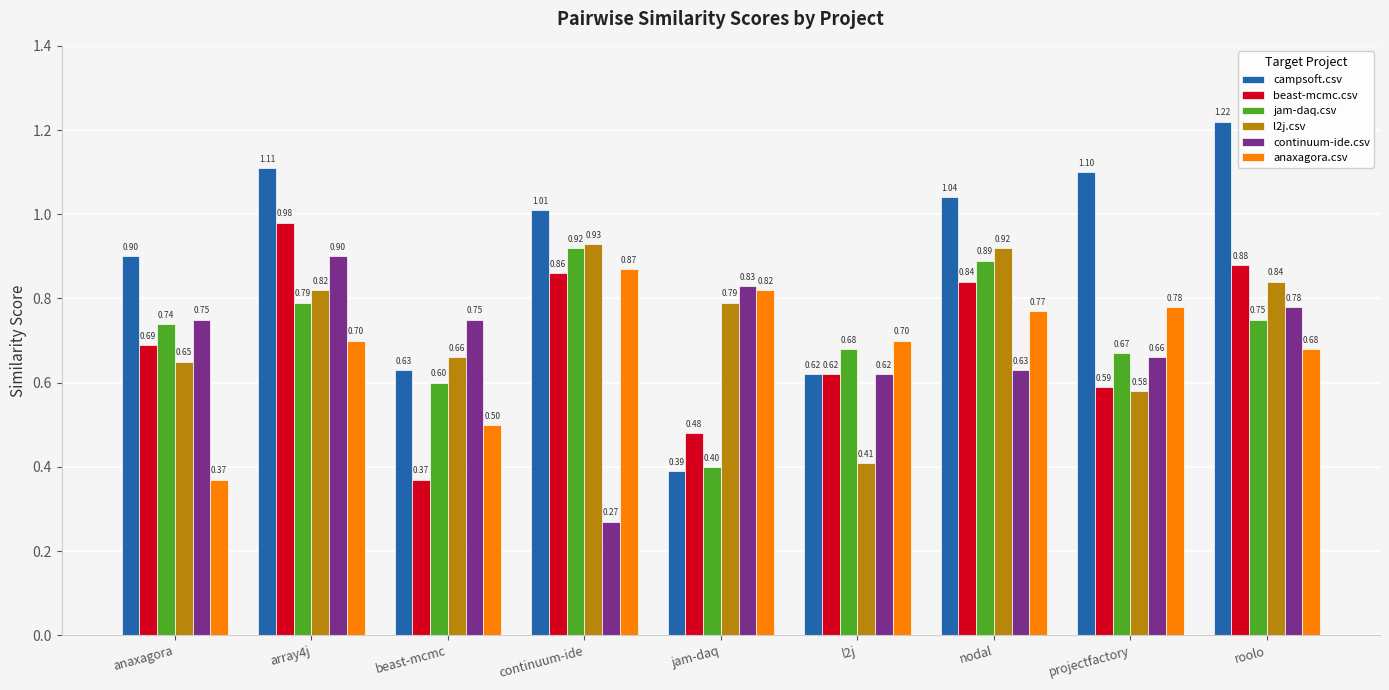

What is the difference between the maximum and minimum values in the anaxagora.csv series?

0.5